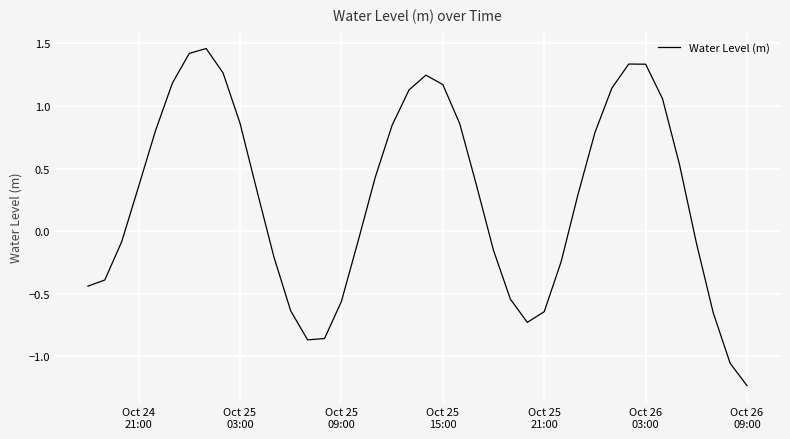

What is the difference between the maximum and minimum values?

2.7